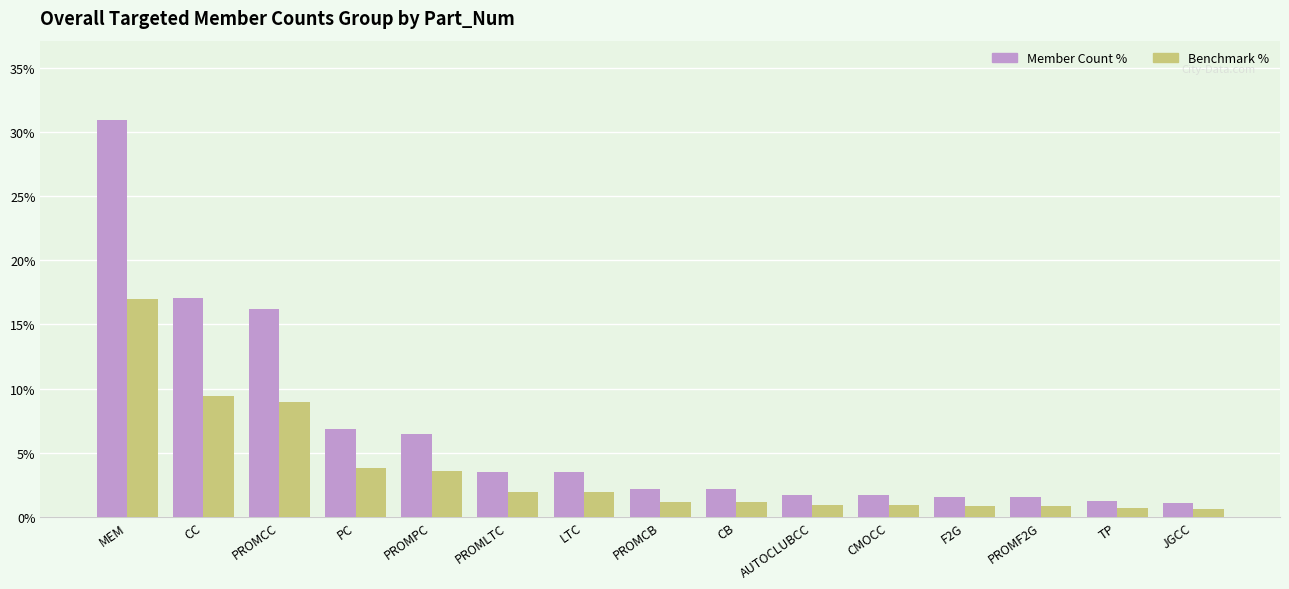

What is the total value across all series at CB?

3.3